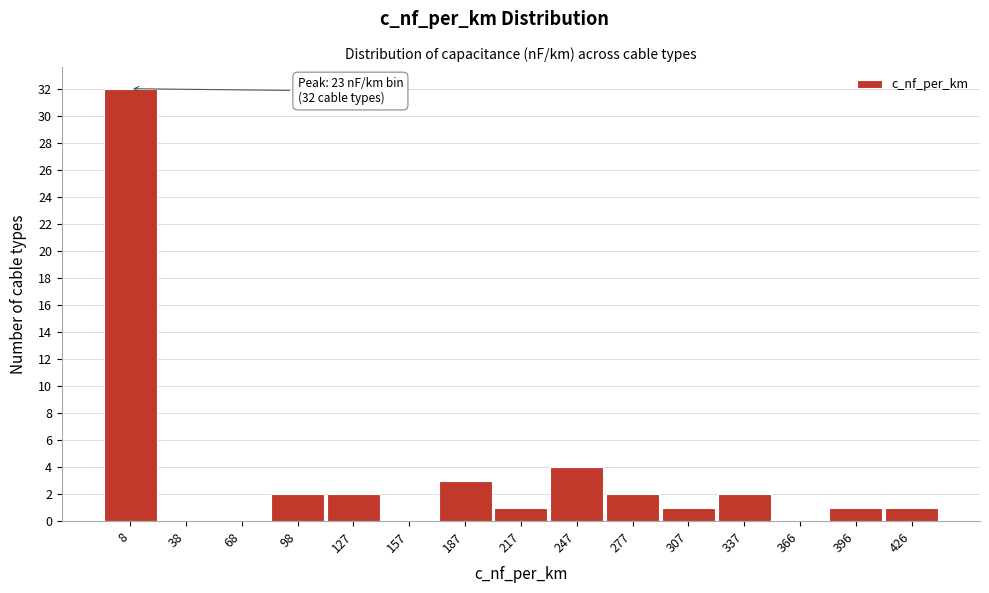

Reading left to right, transcribe all the data shown in this chart.

8=32	38=0	68=0	98=2	127=2	157=0	187=3	217=1	247=4	277=2	307=1	337=2	366=0	396=1	426=1